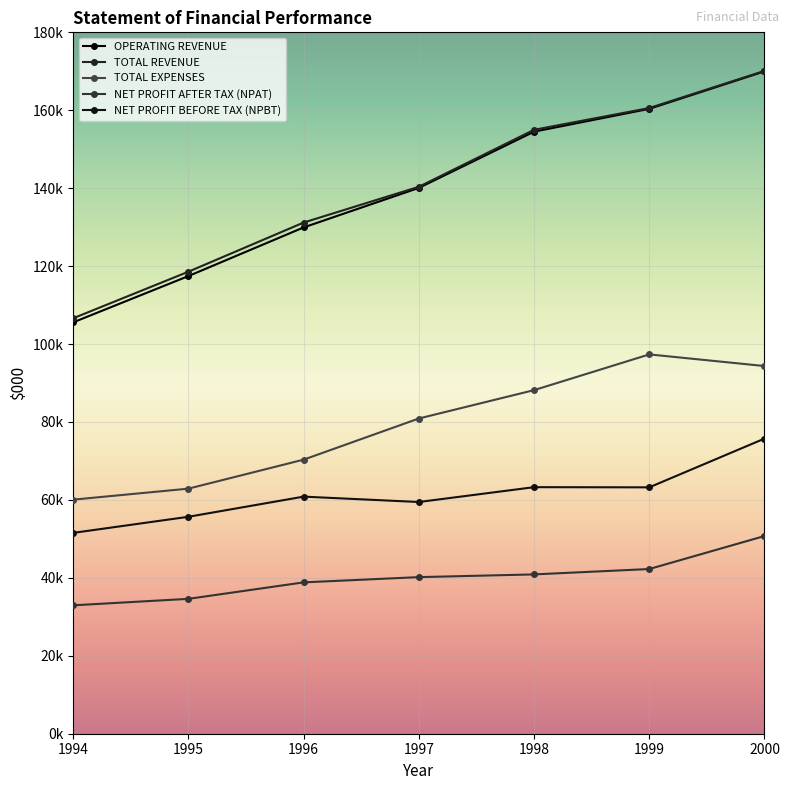

True or false: TOTAL EXPENSES and NET PROFIT AFTER TAX (NPAT) intersect in this chart.

False